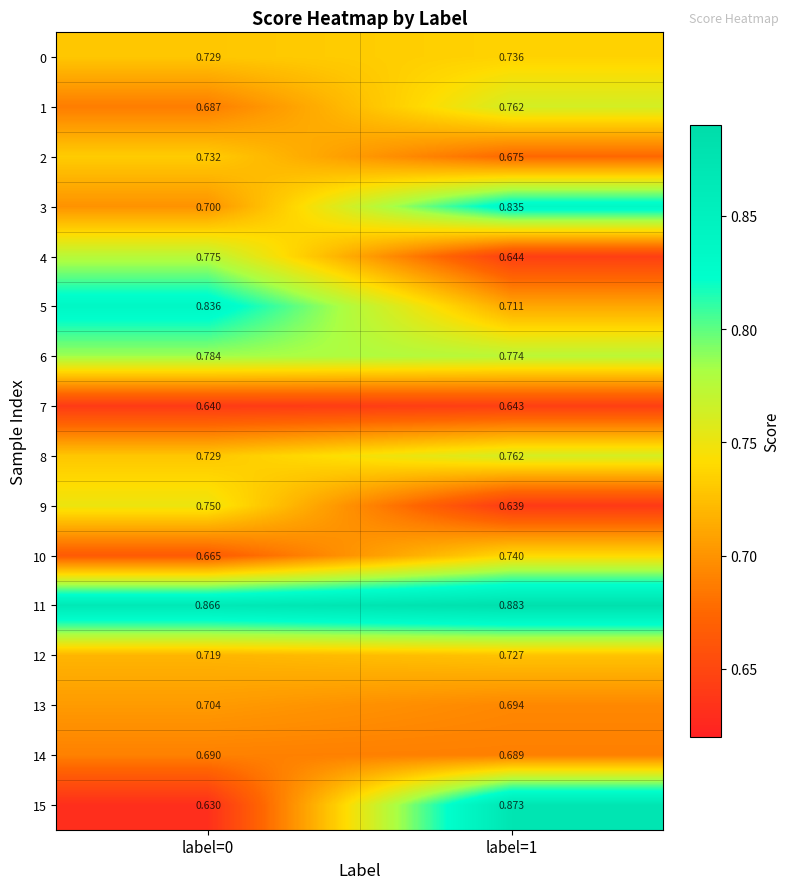

Is the value of 1 at label=0 greater than the value of 12 at label=0?

No